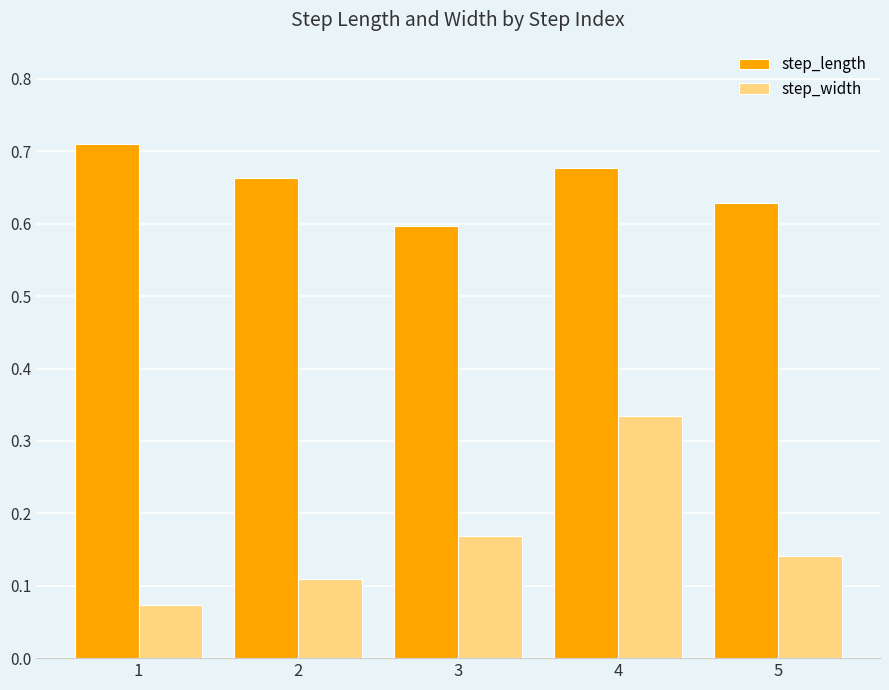

Rank the series at 3 from lowest to highest value.

step_width, step_length